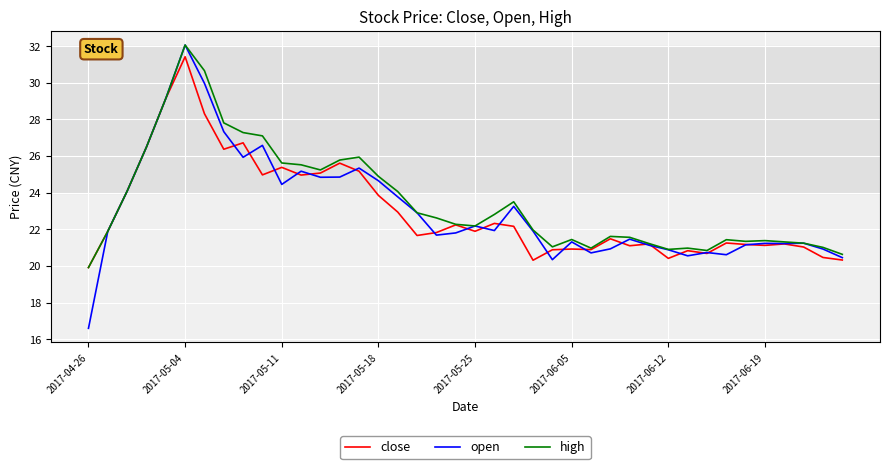

What is the greatest value displayed?

32.1